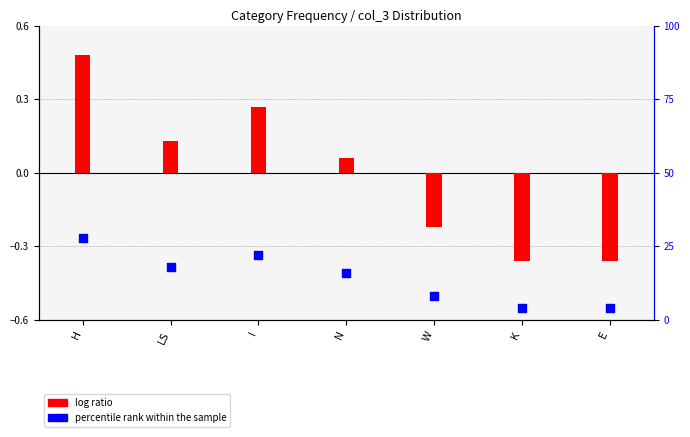

Is the value of percentile rank within the sample at LS greater than the value of log ratio at H?

Yes